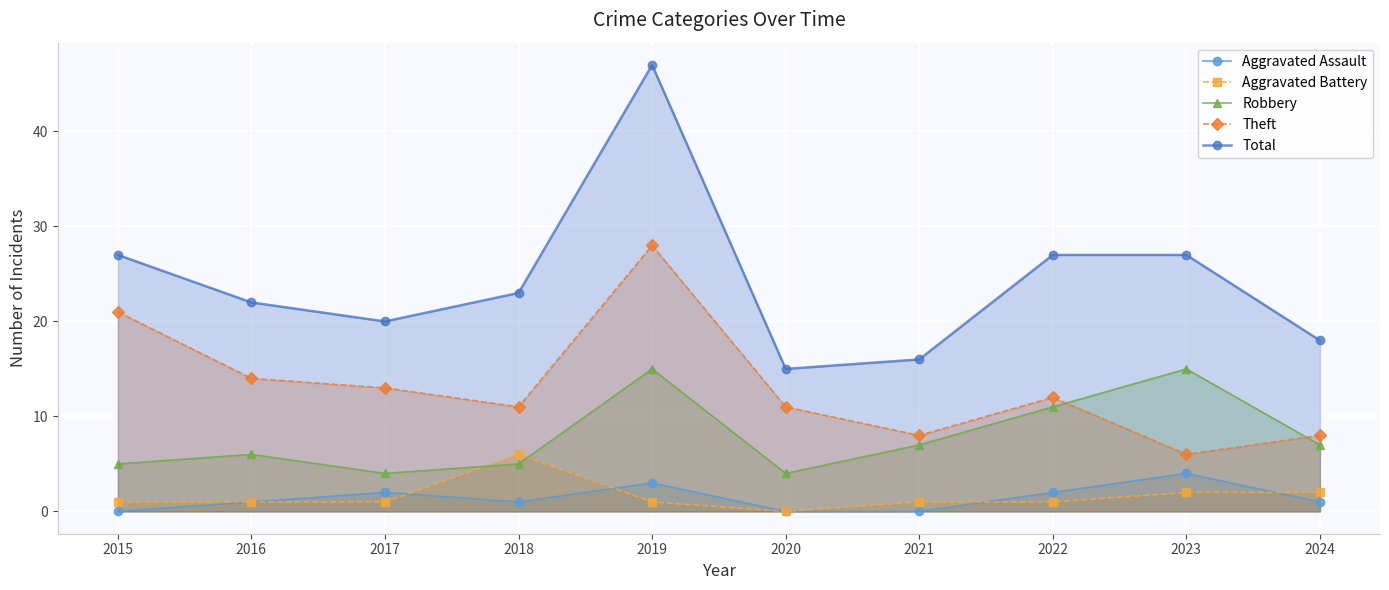

What is the highest value of the Aggravated Battery series?

6